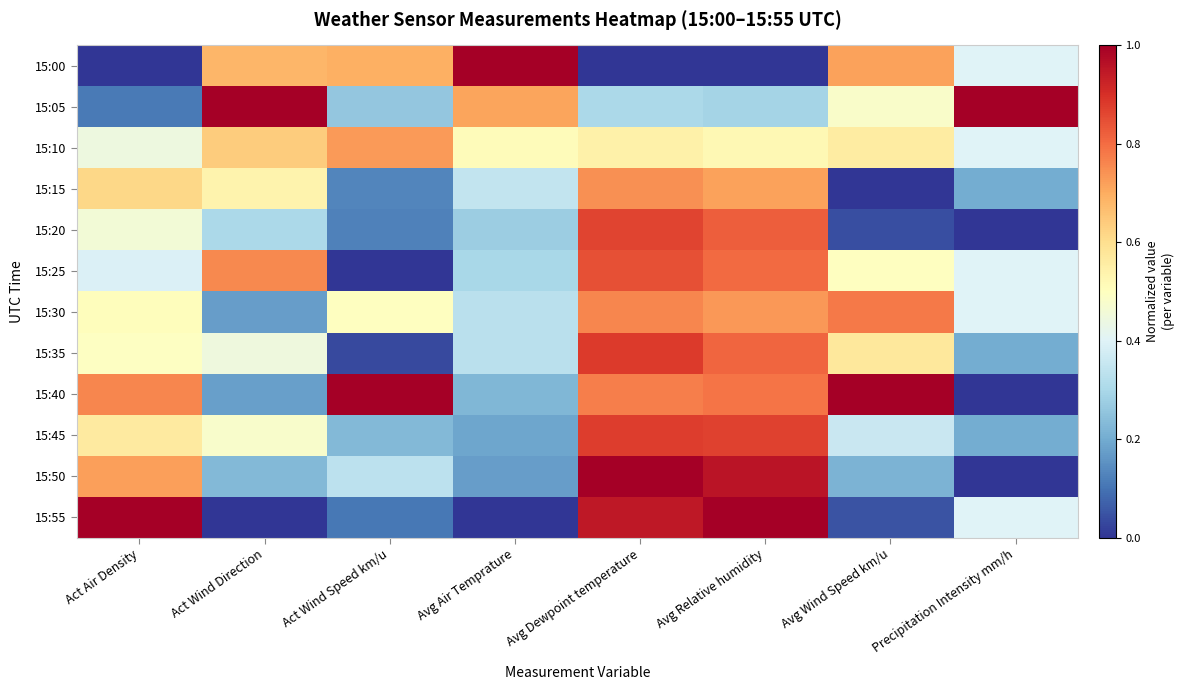

Between Act Air Density and Avg Wind Speed km/u, which is larger?

Avg Wind Speed km/u